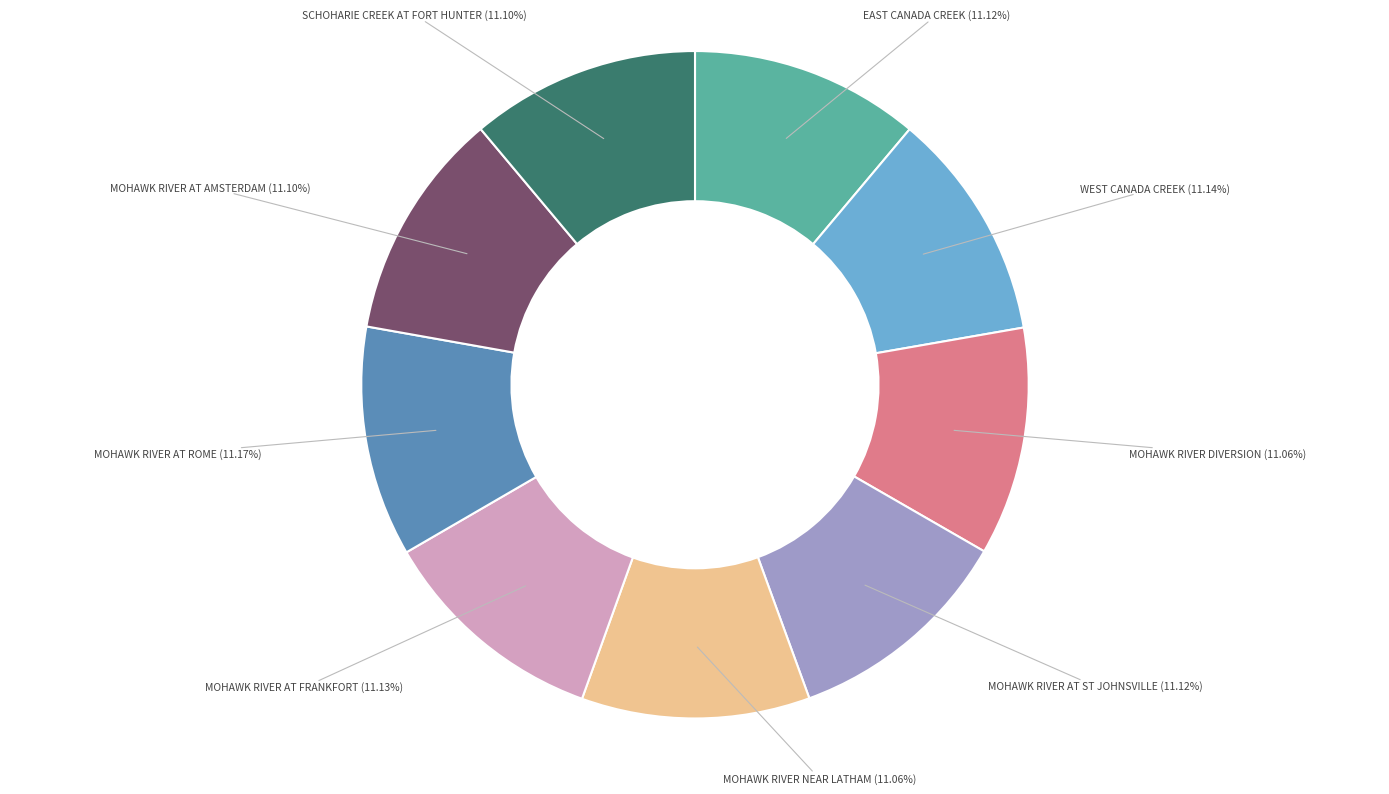

Is there any slice that represents more than half of the pie?

No